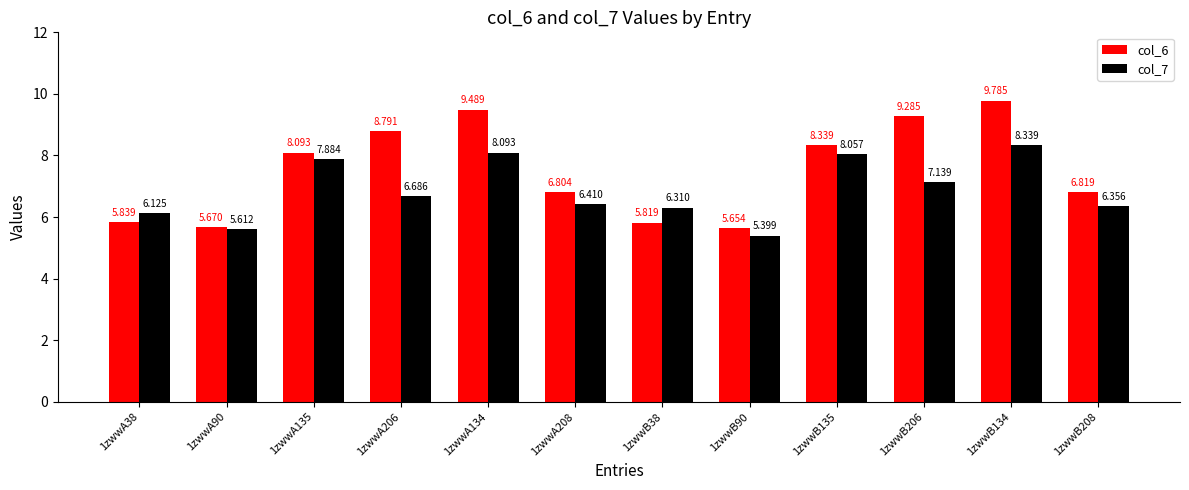

True or false: col_6 has a value of 16.9 at 1zwwB134.

False